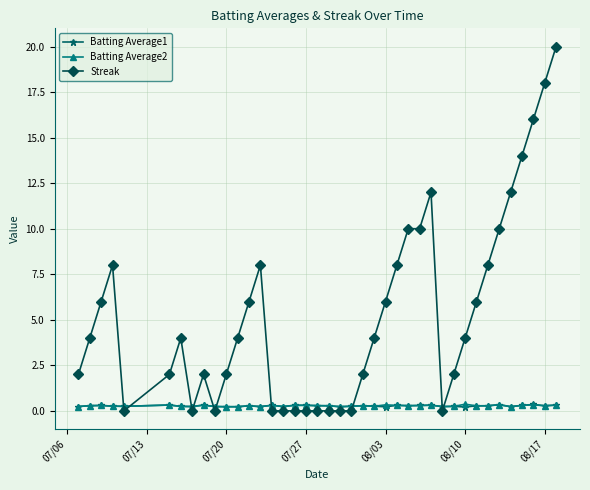

Which series has the widest spread of values?

Streak